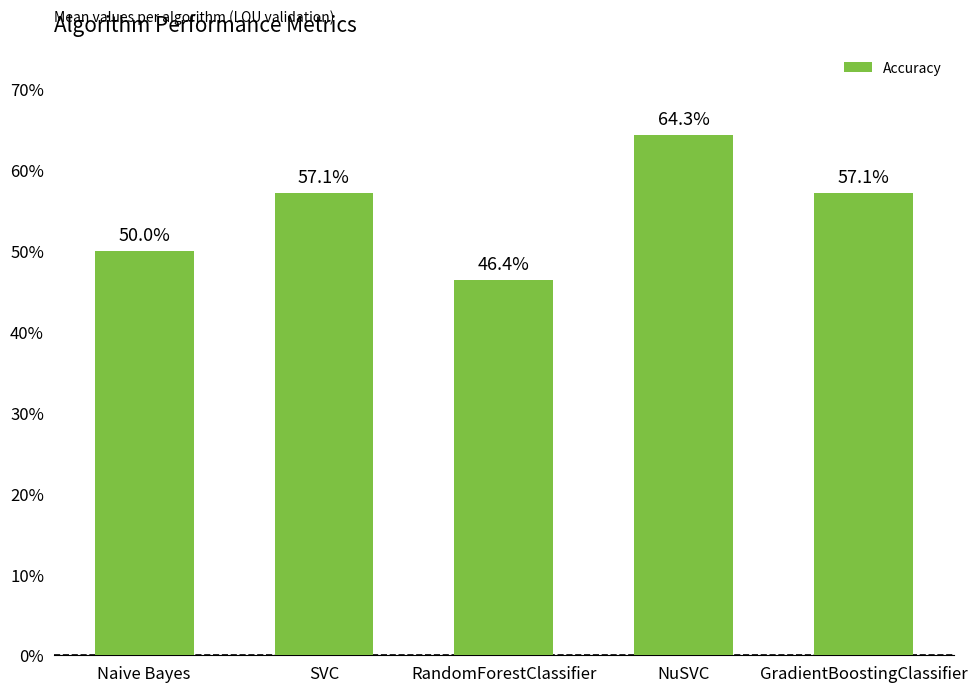

What is the difference between the maximum and minimum values?

0.2